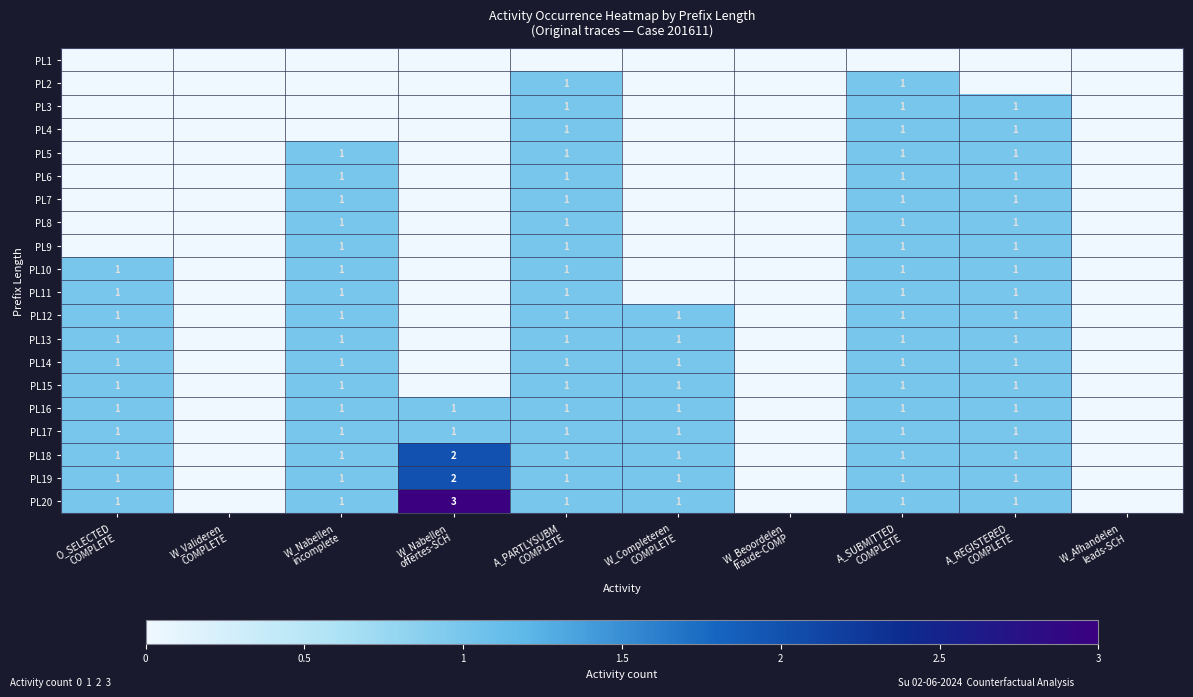

Which category has the highest value in the PL8 series?

W_Nabellen incomplete